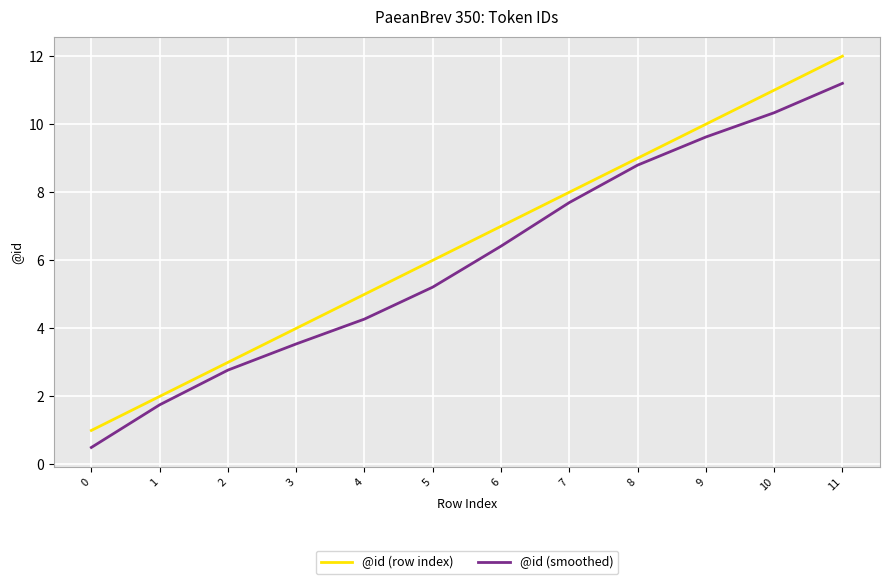

What is the difference between the @id (smoothed) values at 0 and 4?

3.8